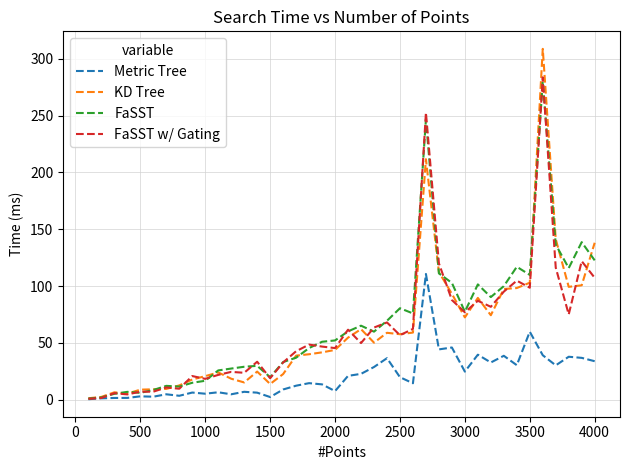

Which series has the largest range (max minus min)?

KD Tree